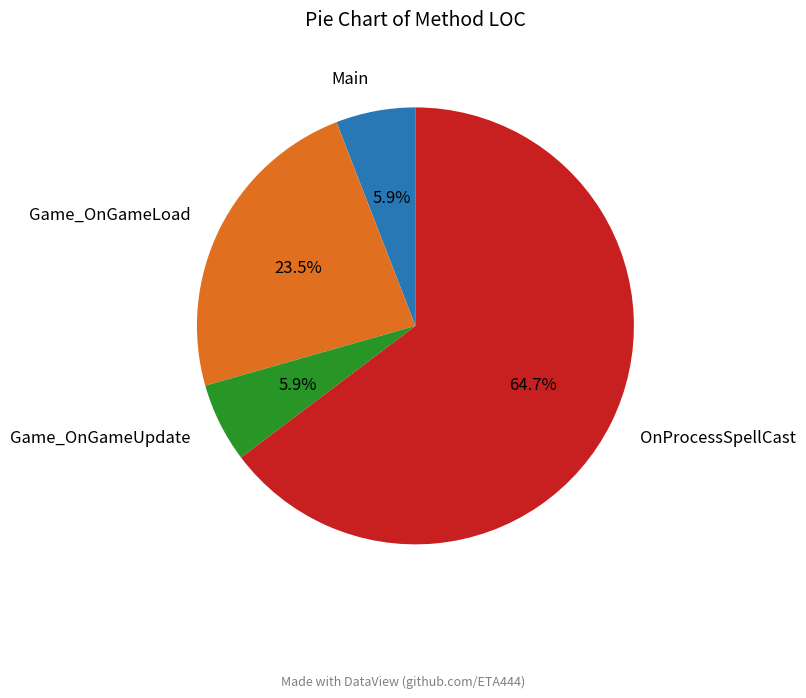

Which category has the biggest portion of the pie?

OnProcessSpellCast